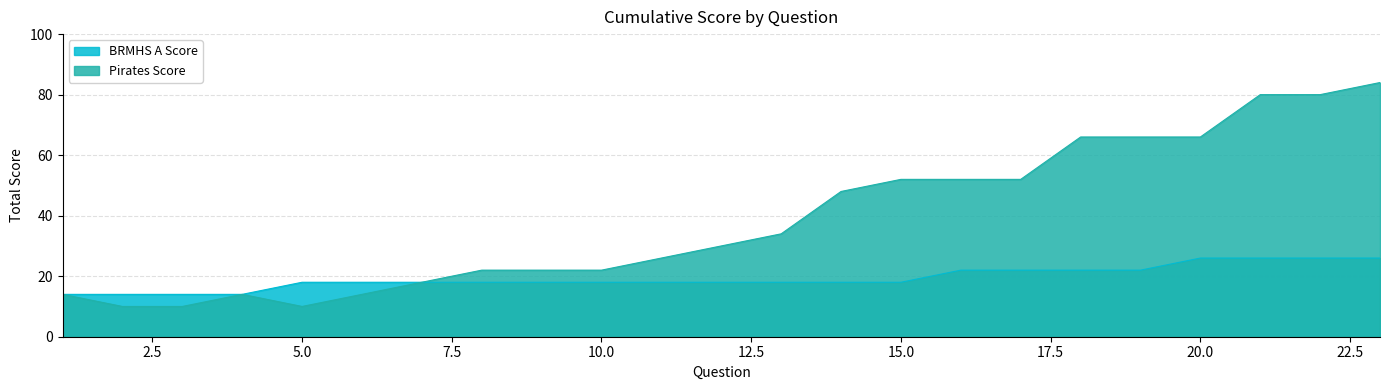

The value of BRMHS A Score at 12 is 18. True or false?

True